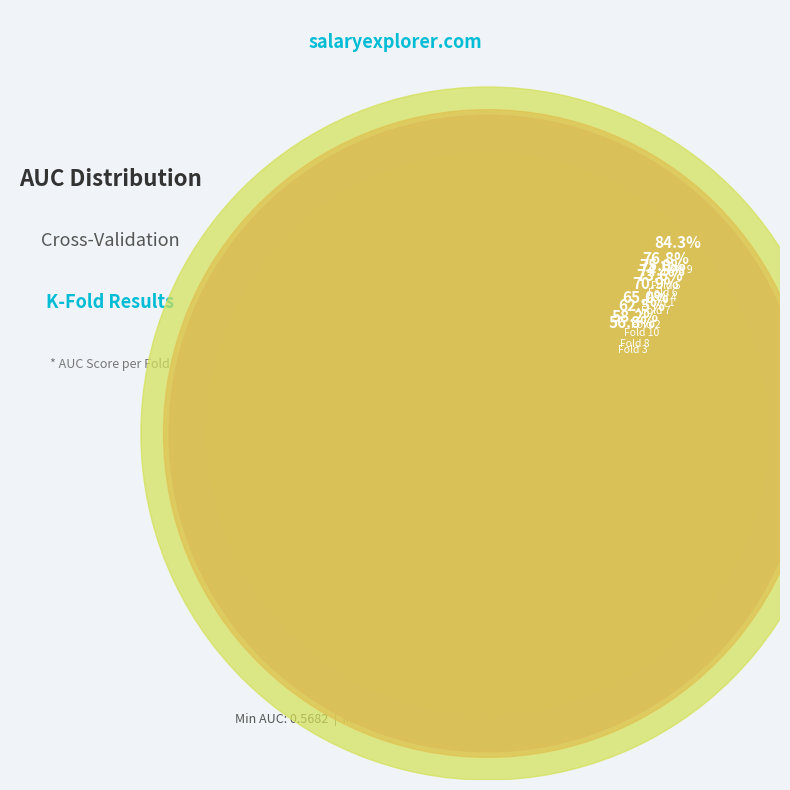

What portion of the pie excludes Fold 2?

90.7%